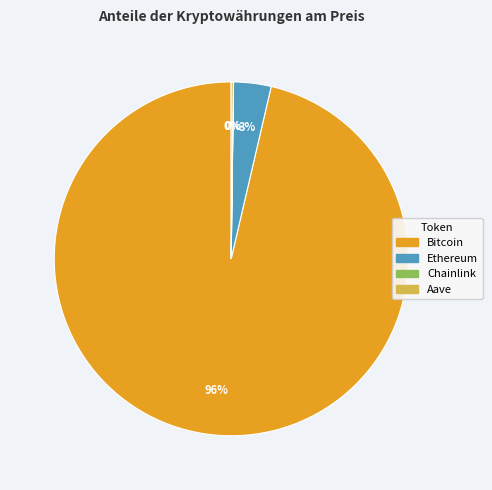

To the nearest percent, what portion does Ethereum represent?

3%